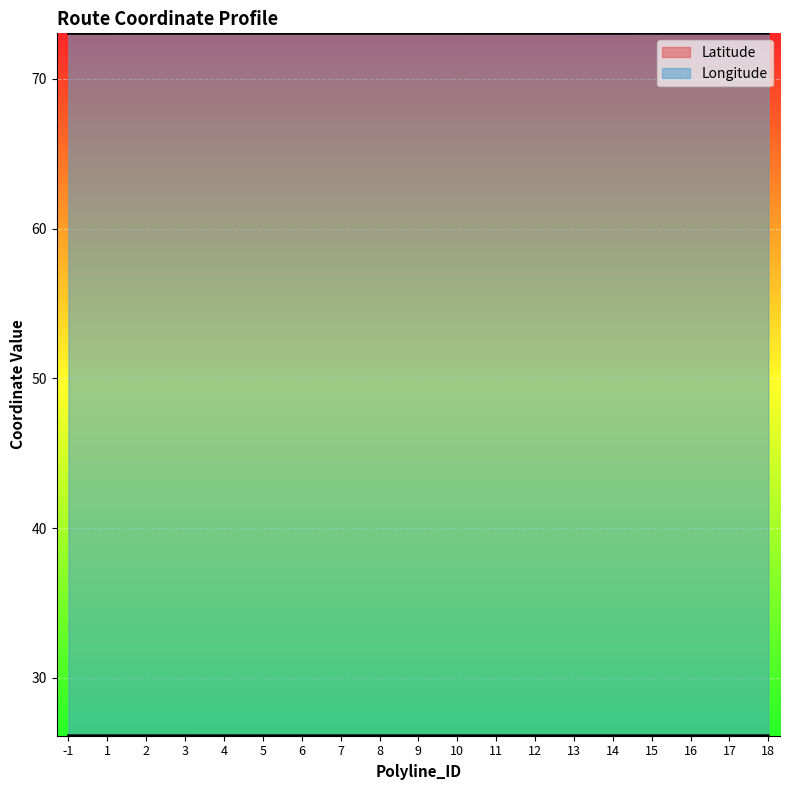

Reading left to right, transcribe all the data shown in this chart.

Latitude: -1=26.1	1=26.1	2=26.1	3=26.1	4=26.1	5=26.1	6=26.1	7=26.1	8=26.1	9=26.1	10=26.1	11=26.1	12=26.1	13=26.1	14=26.1	15=26.1	16=26.1	17=26.1	18=26.1
Longitude: -1=73.0	1=73.0	2=73.0	3=73.0	4=73.0	5=73.0	6=73.0	7=73.0	8=73.0	9=73.0	10=73.0	11=73.0	12=73.0	13=73.0	14=73.0	15=73.0	16=73.0	17=73.0	18=73.0